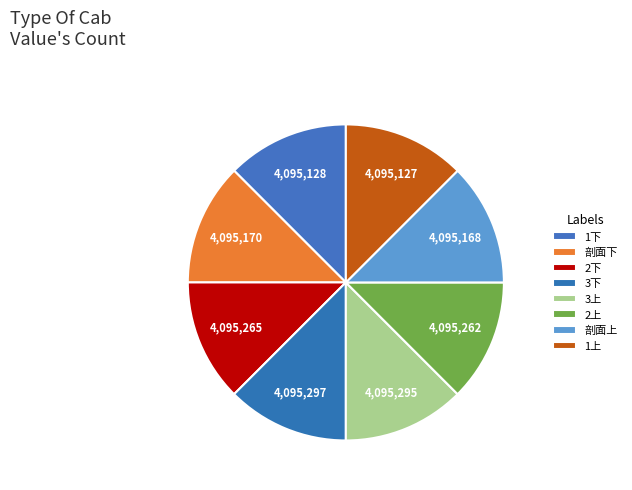

True or false: 剖面下 accounts for 27% of the total.

False